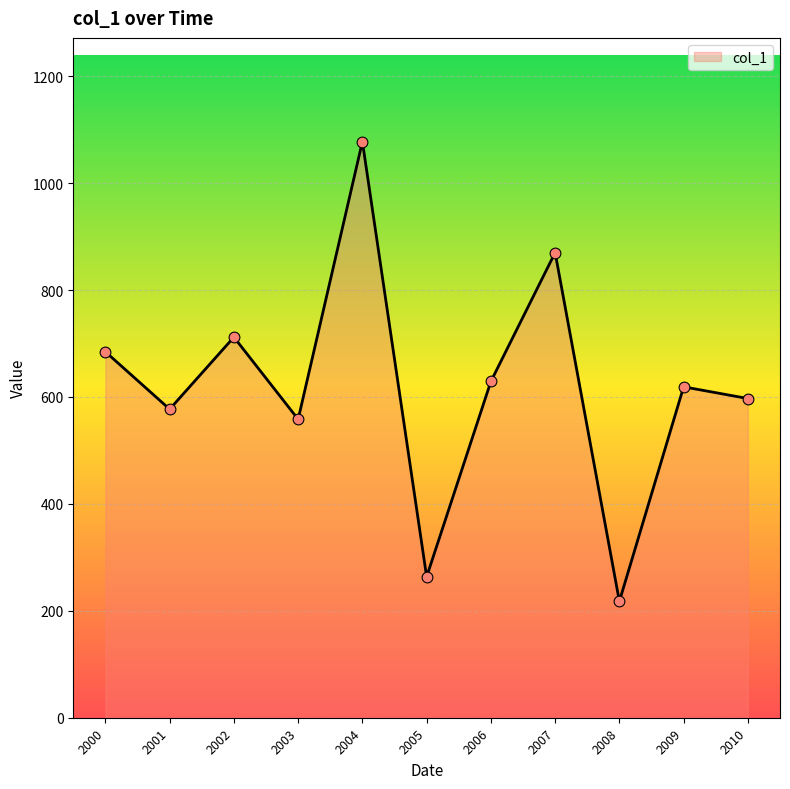

What is the change in value from 2000 to 2007?

+185.5